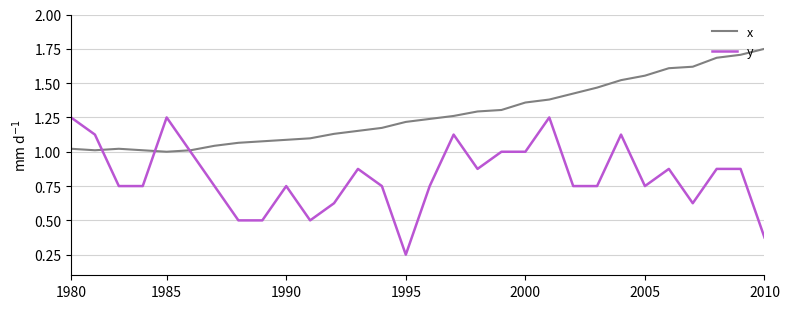

Which series has the largest total across all categories?

x